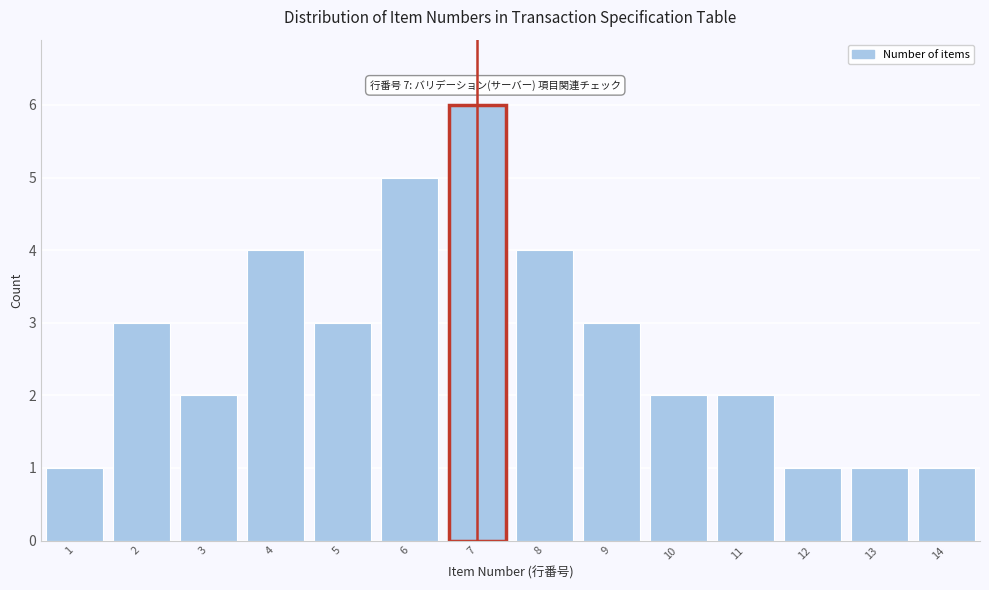

Reading left to right, transcribe all the data shown in this chart.

1	3	2	4	3	5	6	4	3	2	2	1	1	1